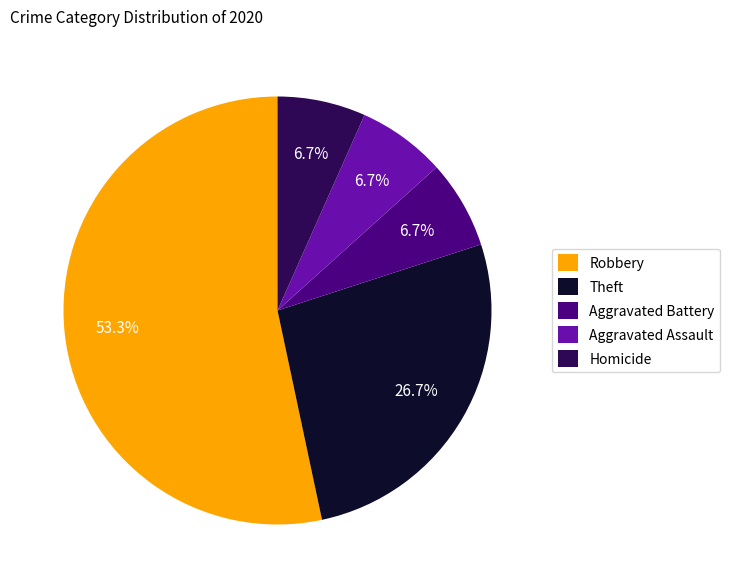

What percentage is the Theft slice, to the nearest percent?

27%